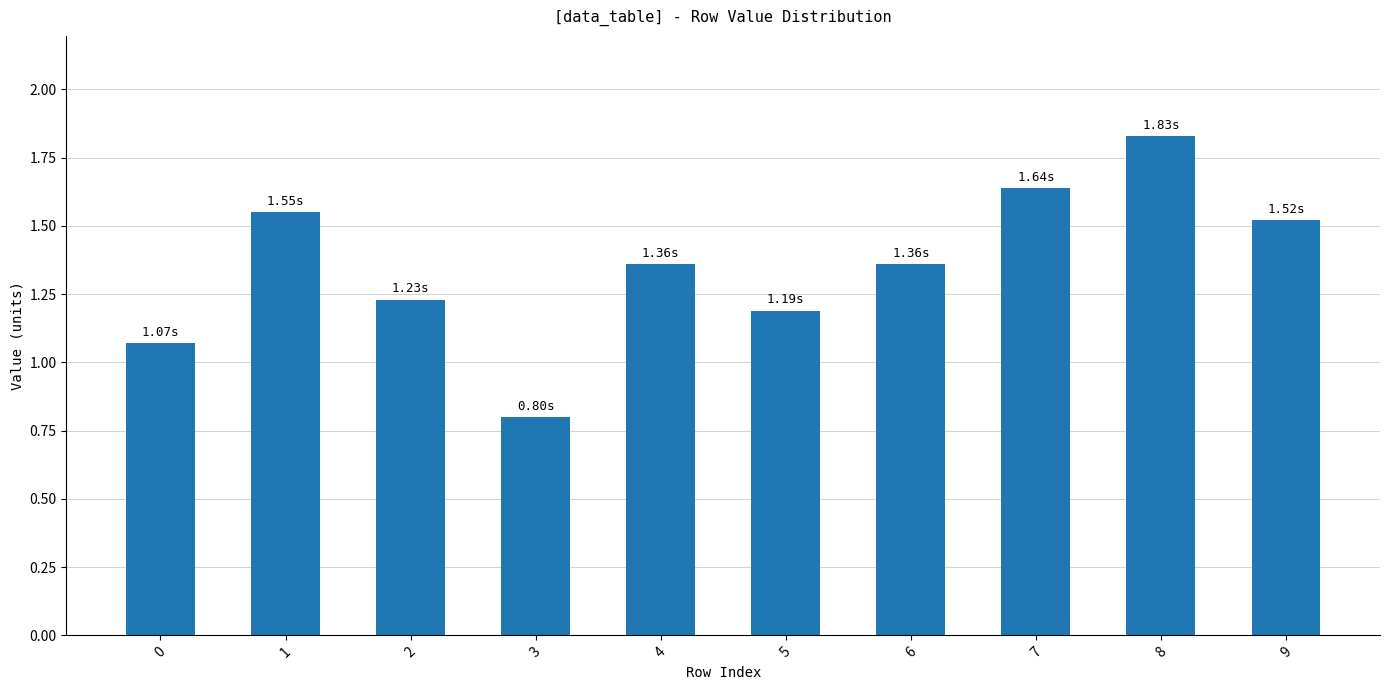

How many data points are above 1?

9